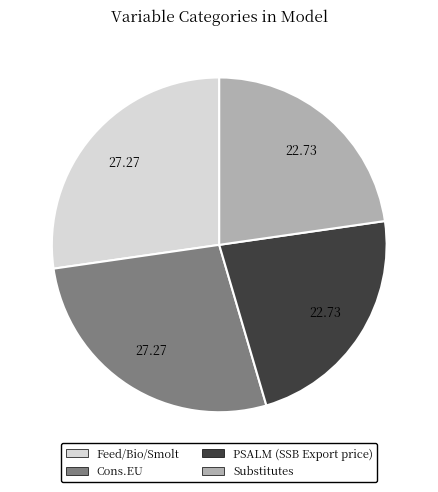

Is there any slice that represents more than half of the pie?

No